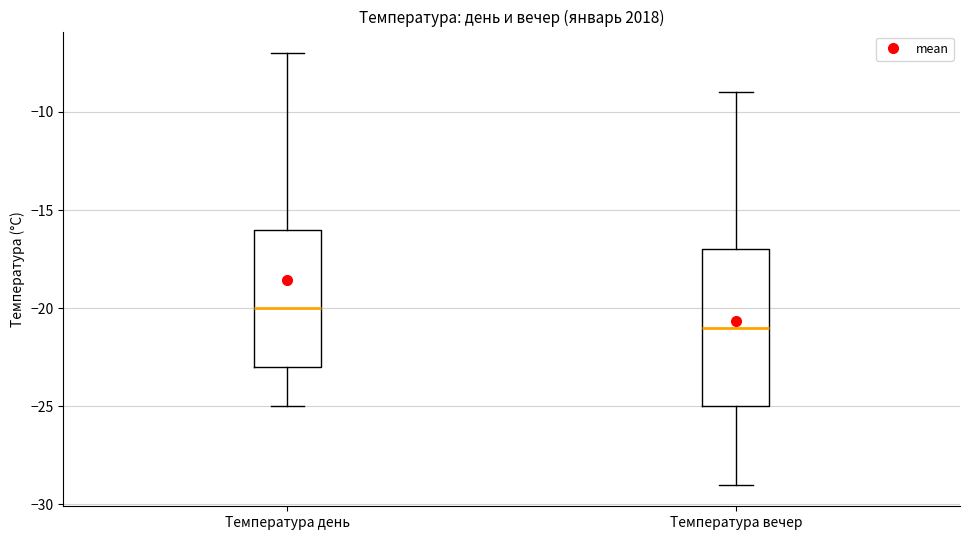

Reading left to right, transcribe this box plot: for each box, give where its median line is, the range the box spans, and where its two whiskers end, as read against the y-axis. The values are not printed on the chart, so give them approximately, as read against the axis.

Температура день: median -20, box -23 to -16, whiskers -25 to -7
Температура вечер: median -21, box -25 to -17, whiskers -29 to -9